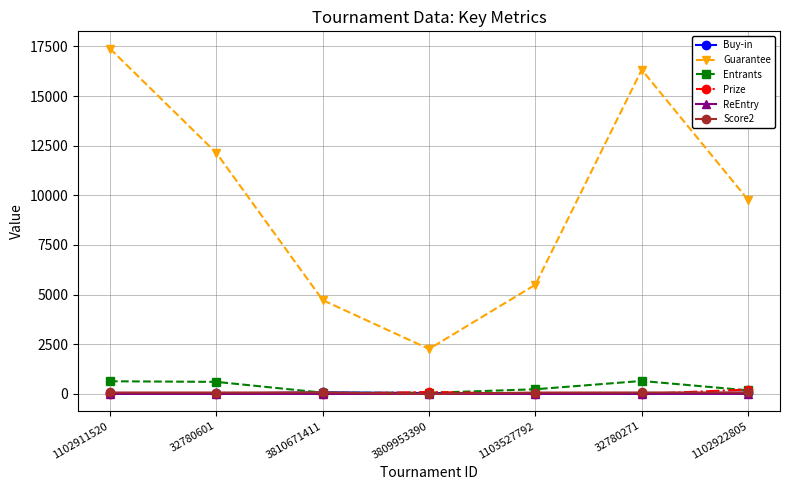

What is the difference between the maximum and second lowest values in the ReEntry series?

1.0